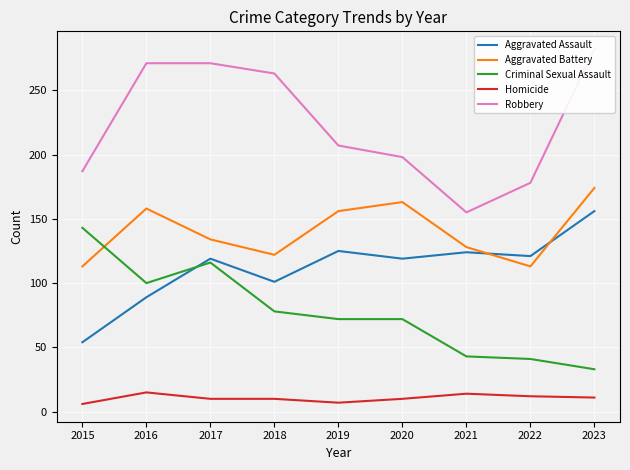

At 2023, list the series in order from largest to smallest.

Robbery, Aggravated Battery, Aggravated Assault, Criminal Sexual Assault, Homicide